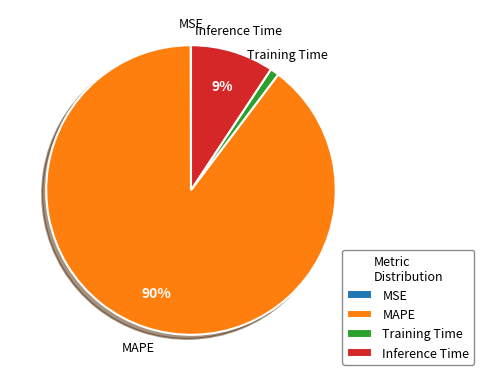

True or false: Training Time accounts for 1% of the total.

True